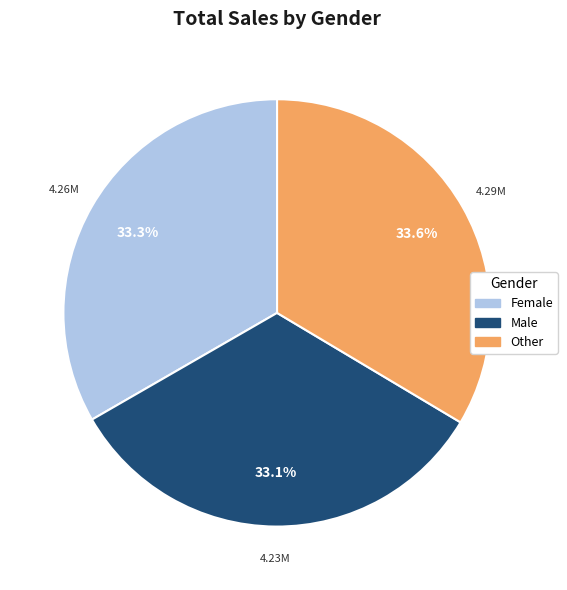

To the nearest percent, what is the combined percentage of Other and Male?

67%